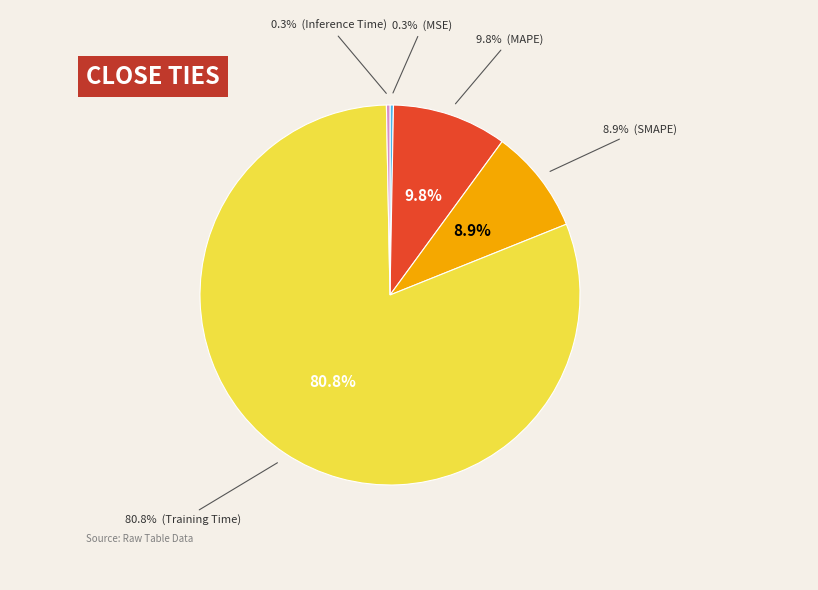

Count the number of slices in the pie.

5